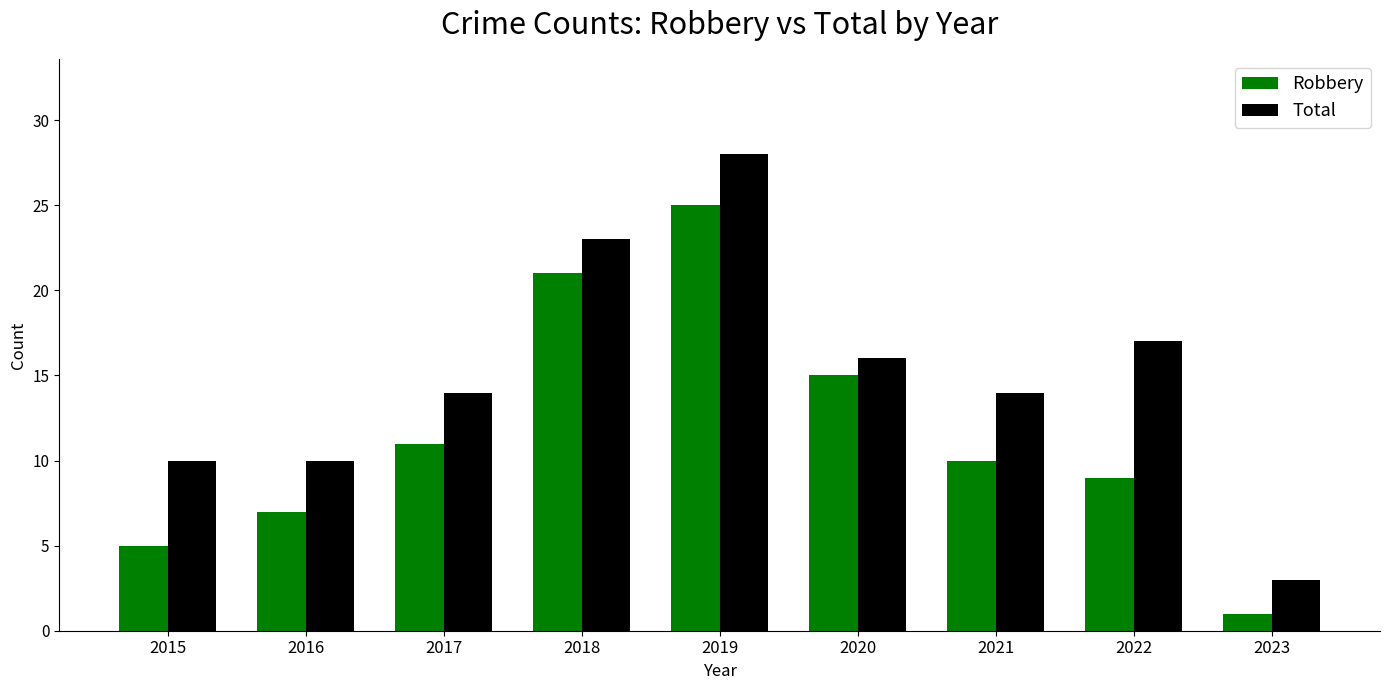

What is the spread (max minus min) of values at 2017?

3